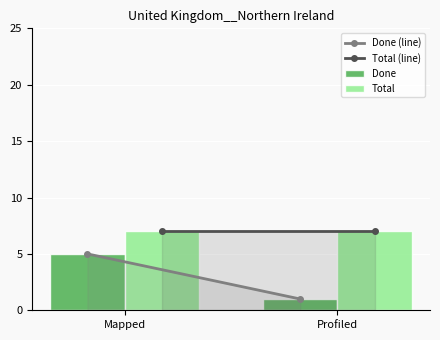

How many groups of bars are there?

2